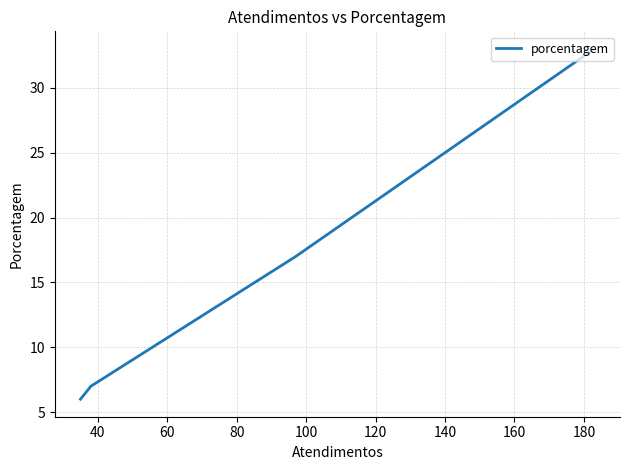

What is the maximum value shown in the chart?

33